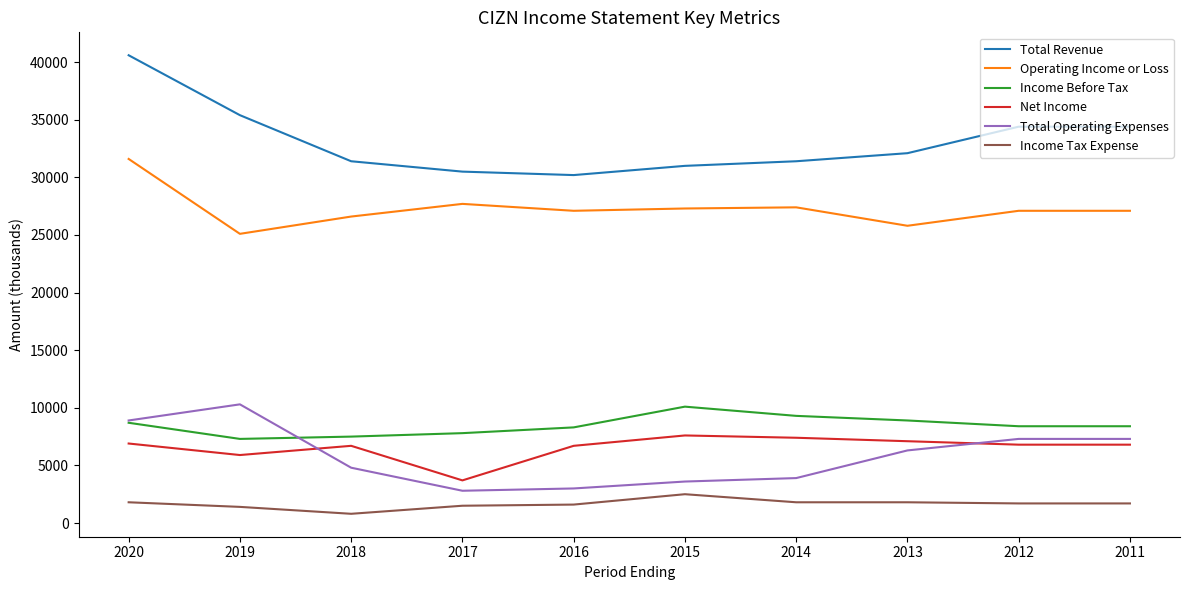

Which series has the largest range (max minus min)?

Total Revenue